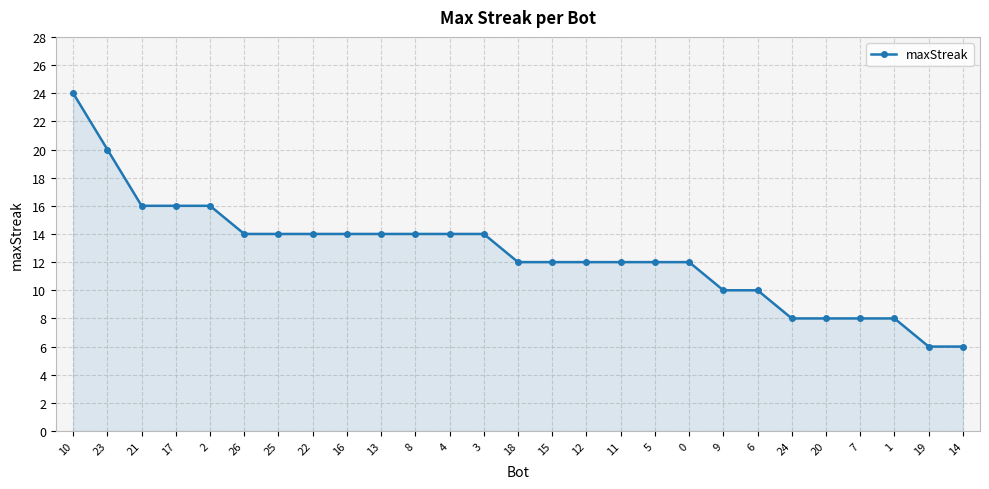

Is it true that the value at 12 is 16?

False